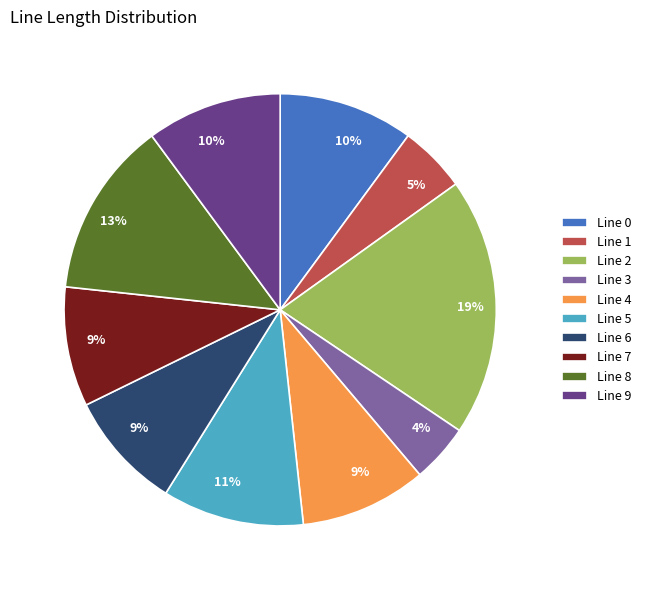

How many segments does this pie chart have?

10